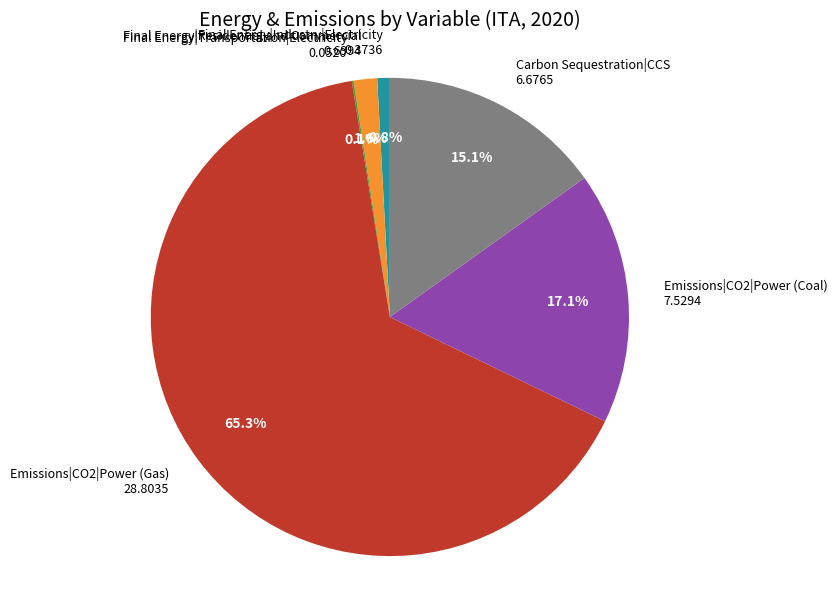

Does Emissions|CO2|Power (Gas) represent more than half of the total?

Yes